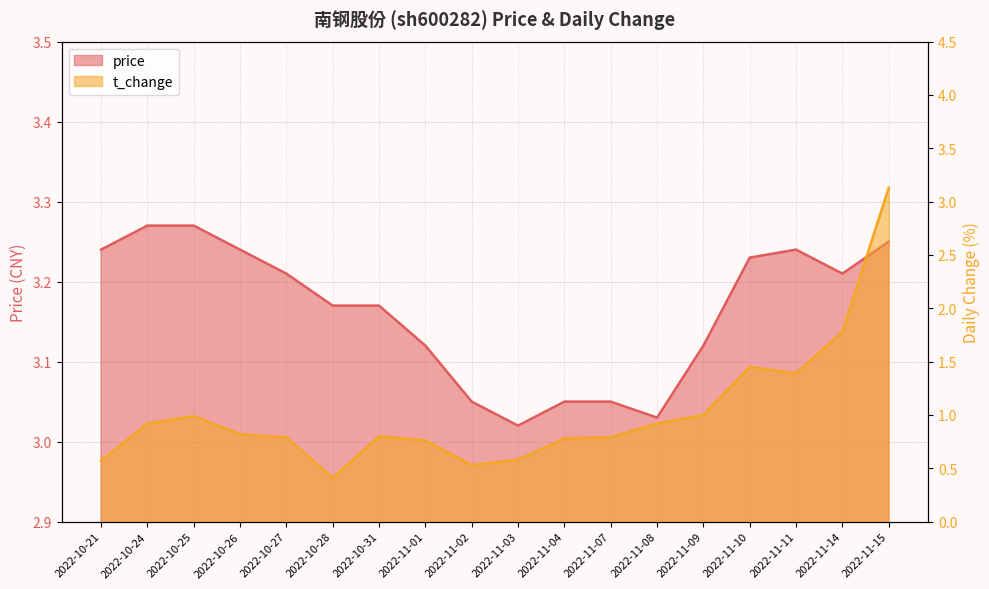

Does the chart display data point markers on the line(s)?

No